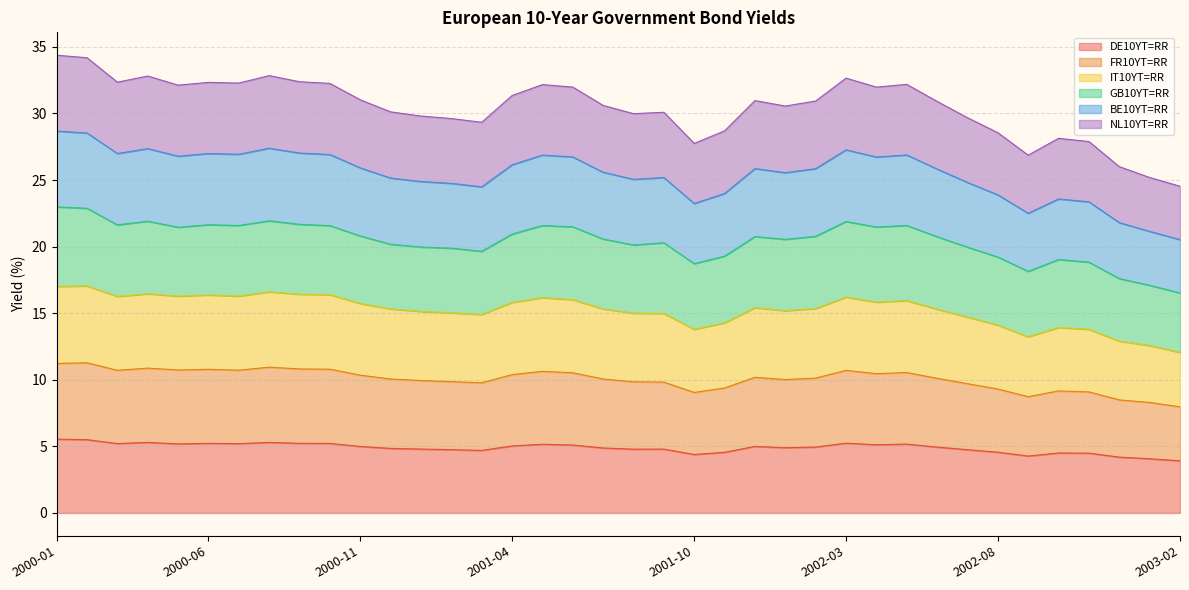

In FR10YT=RR, how many points are lower than both neighbors (excluding endpoints)?

8